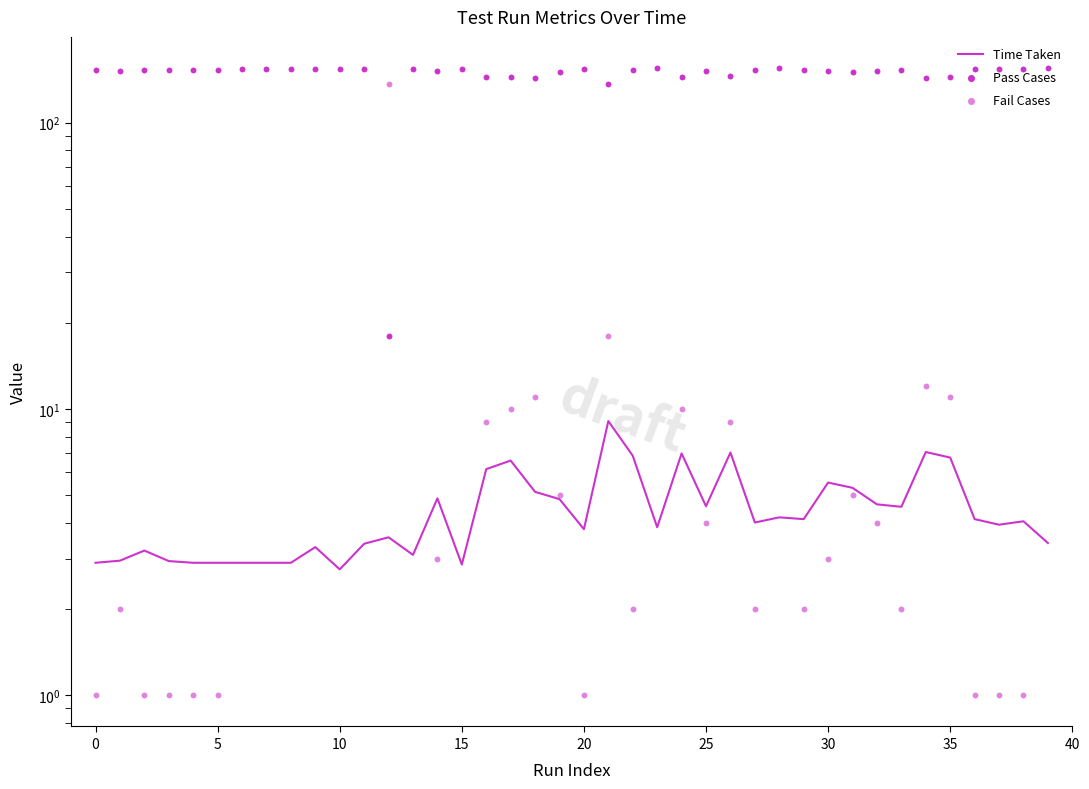

Which series reaches the maximum Y coordinate?

Pass Cases